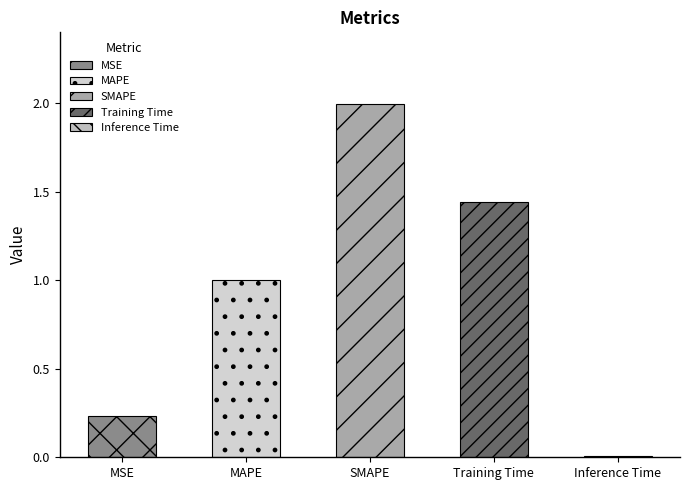

True or false: the data shows 0.0 at Inference Time.

True